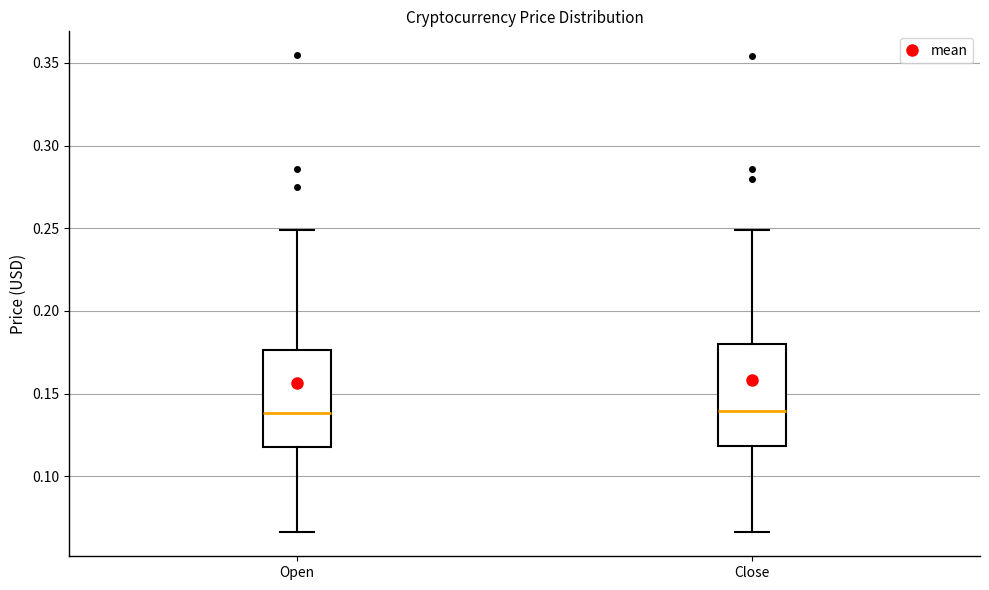

Where does the lower whisker of the box for Close end on the y-axis? The values are not printed on the chart, so give them approximately, as read against the axis.

0.065